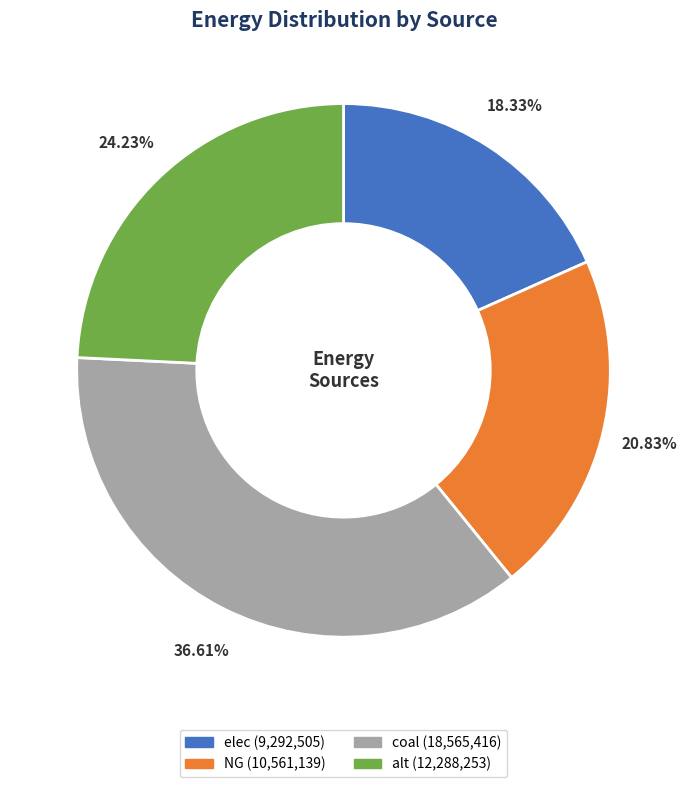

How many slices are in this pie chart?

4